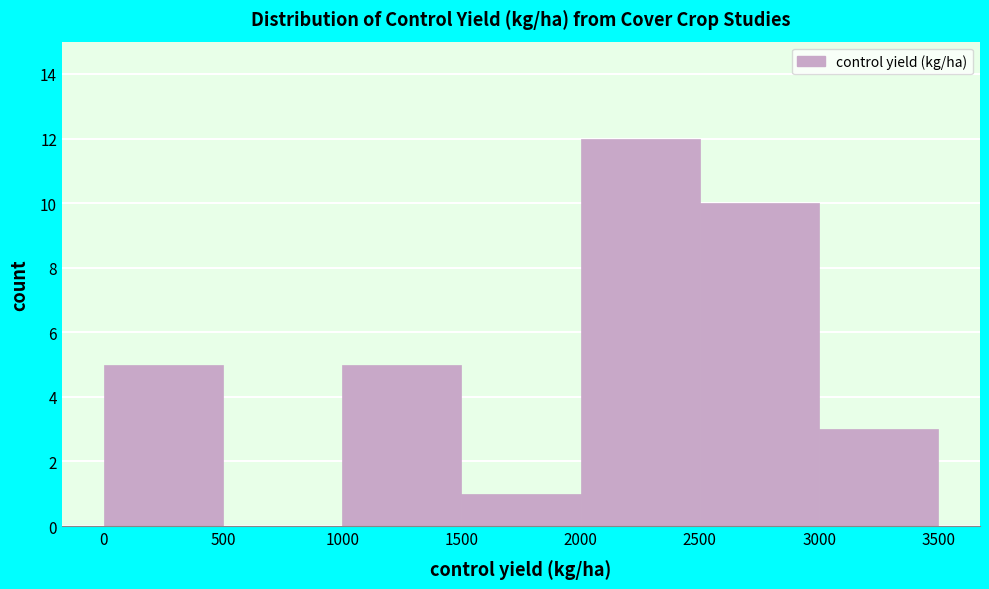

Reading left to right, transcribe this chart: for each bar, give the range it covers on the x-axis and its height. The values are not printed on the chart, so give them approximately, as read against the axis.

0 to 500: 5
500 to 1000: 0
1000 to 1500: 5
1500 to 2000: 1
2000 to 2500: 12
2500 to 3000: 10
3000 to 3500: 3